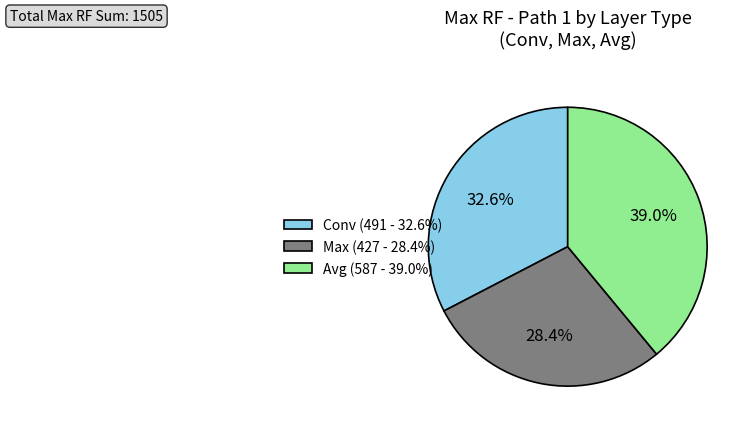

Approximately how many times larger is the value at Max (427 - 28.4%) compared to Conv (491 - 32.6%)?

0.9